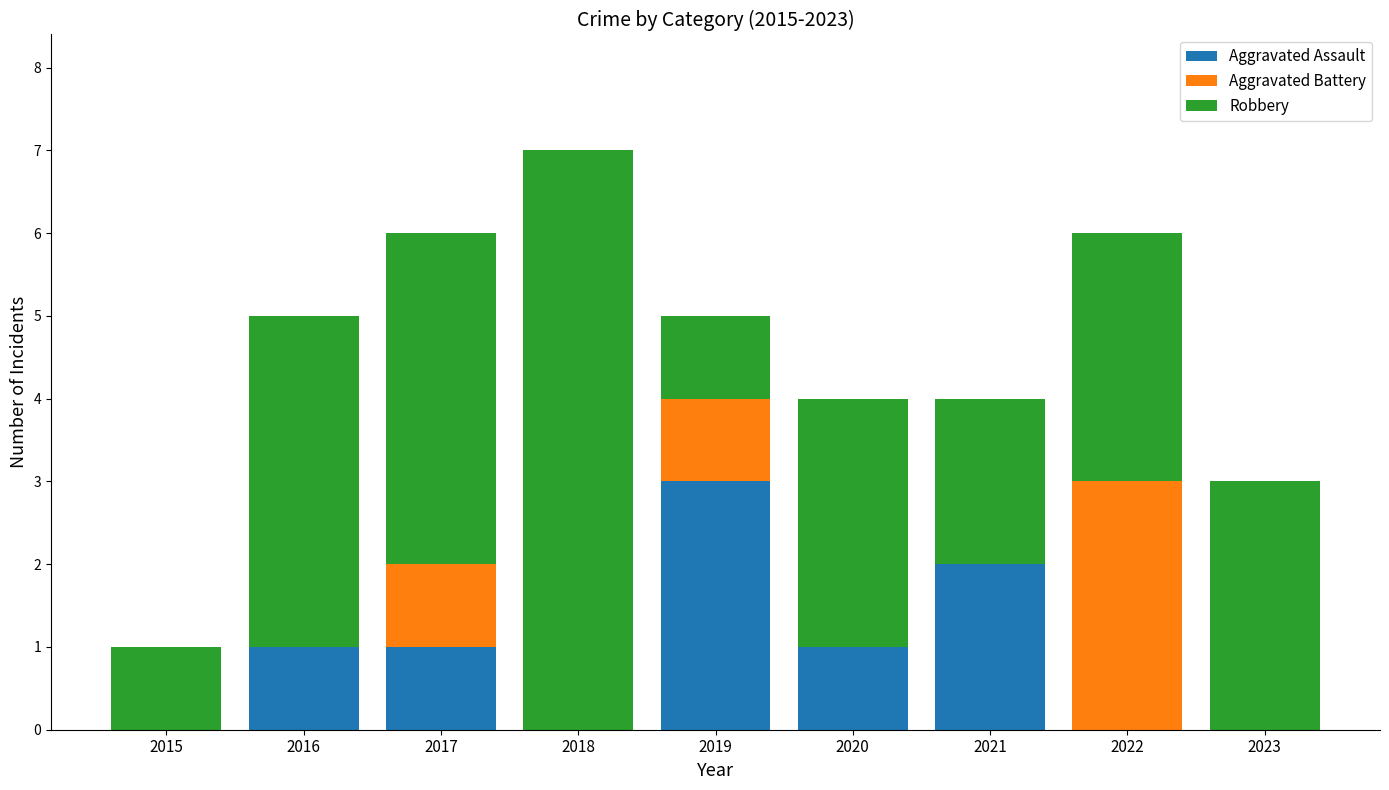

What is the maximum value for Aggravated Assault?

3